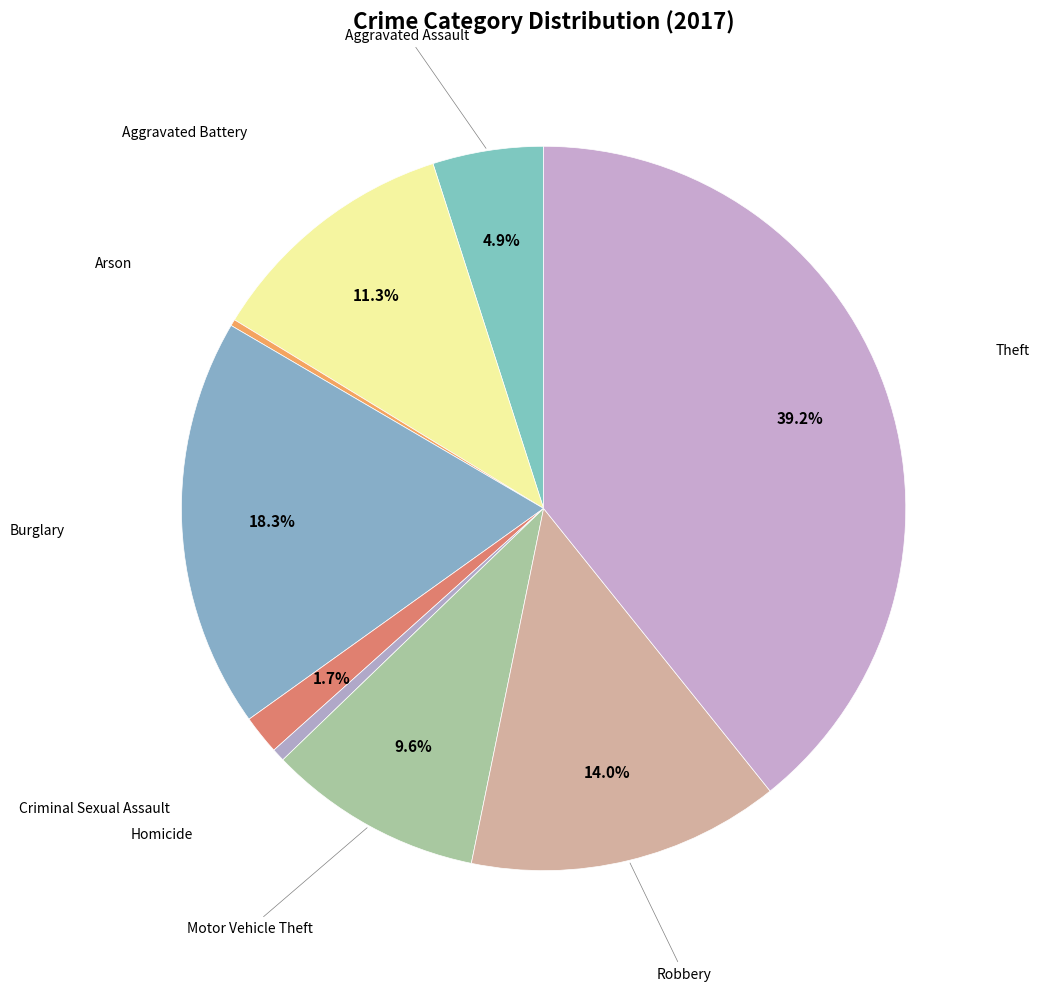

Count the number of slices in the pie.

9